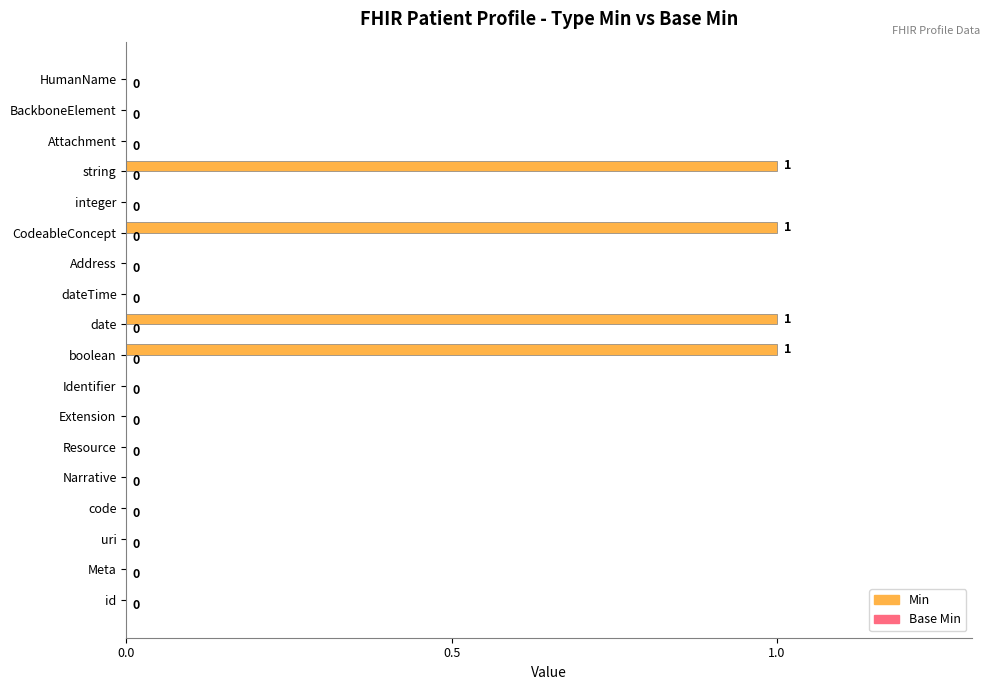

Is it true that the value at id is 0?

True